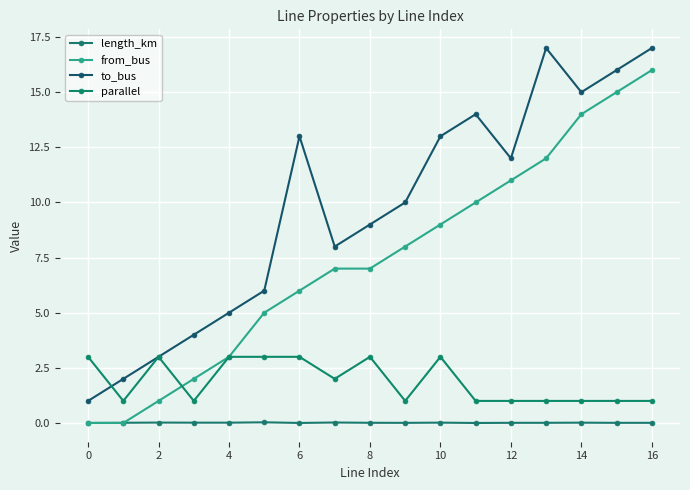

How many intersections are there between to_bus and parallel?

1